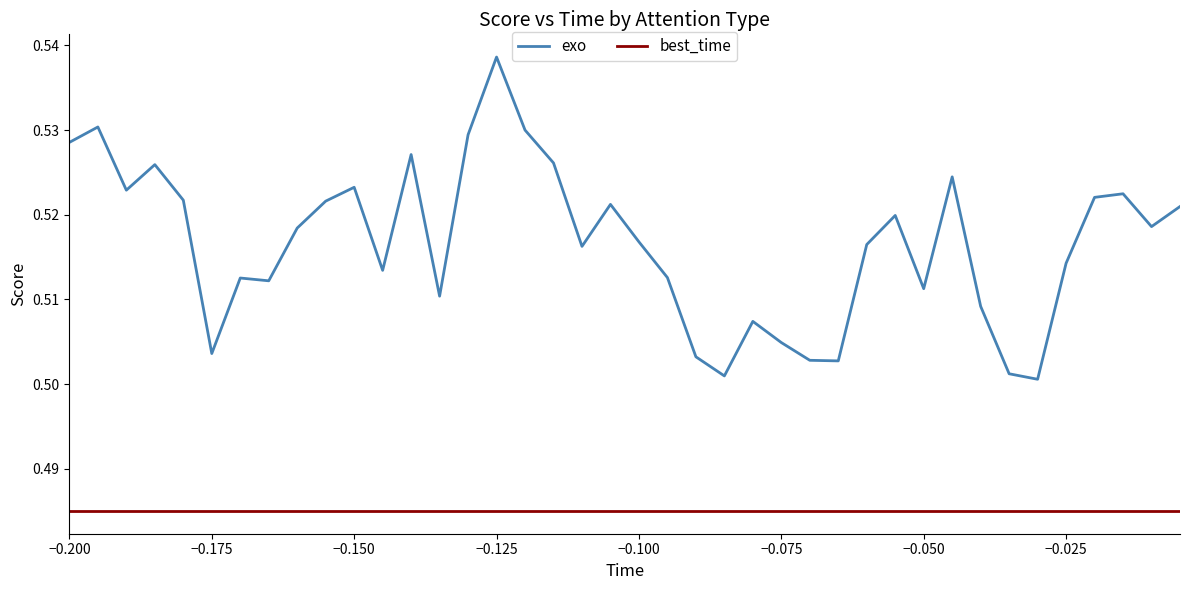

Rank the series by their average value, from highest to lowest.

exo, best_time